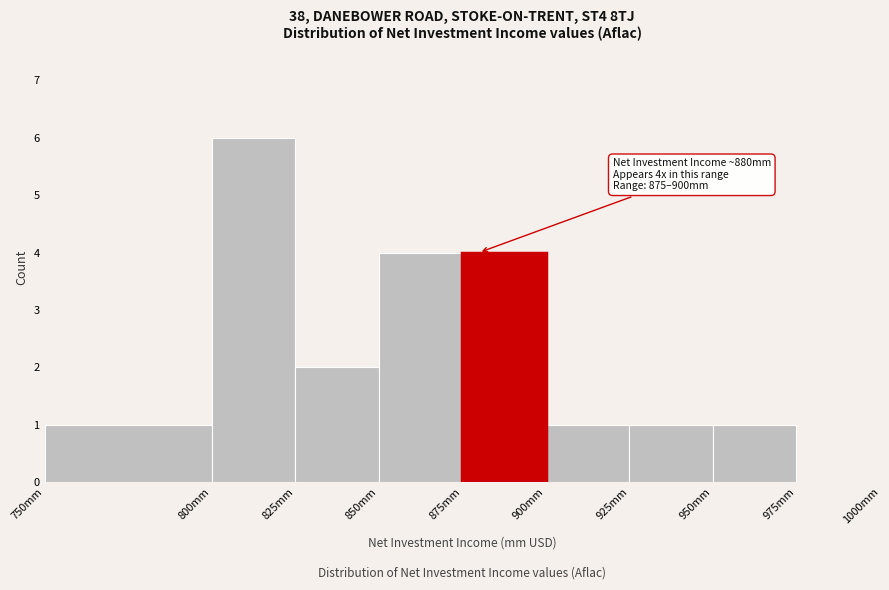

Which range on the x-axis has the tallest bar?

800 to 825